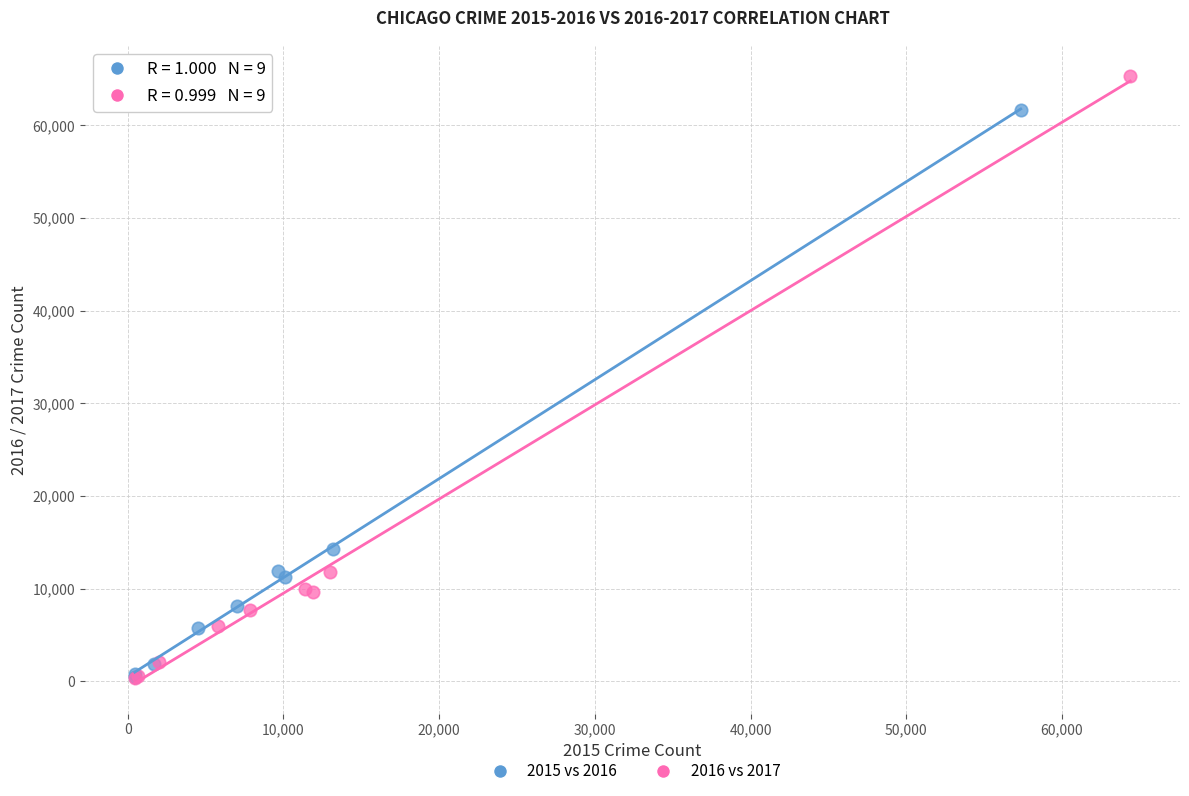

Which series has the widest spread of Y values?

2016 vs 2017